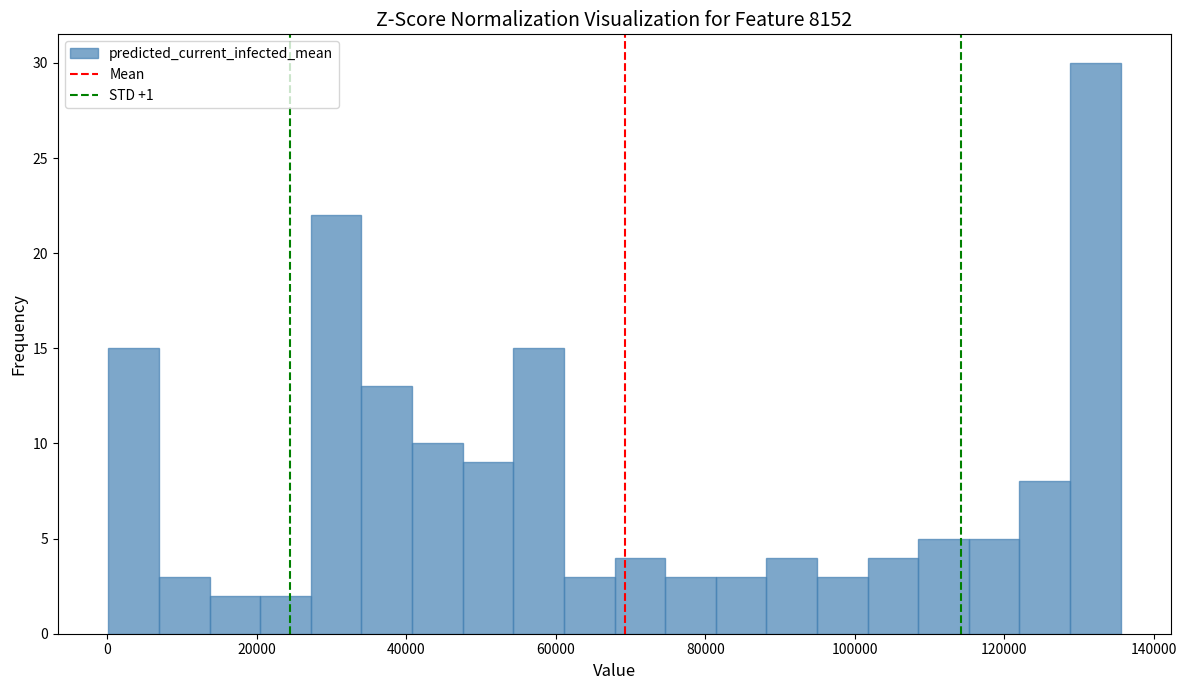

Around what value on the x-axis is the tallest bar? Give the approximate position of its centre, as read against the axis.

132000